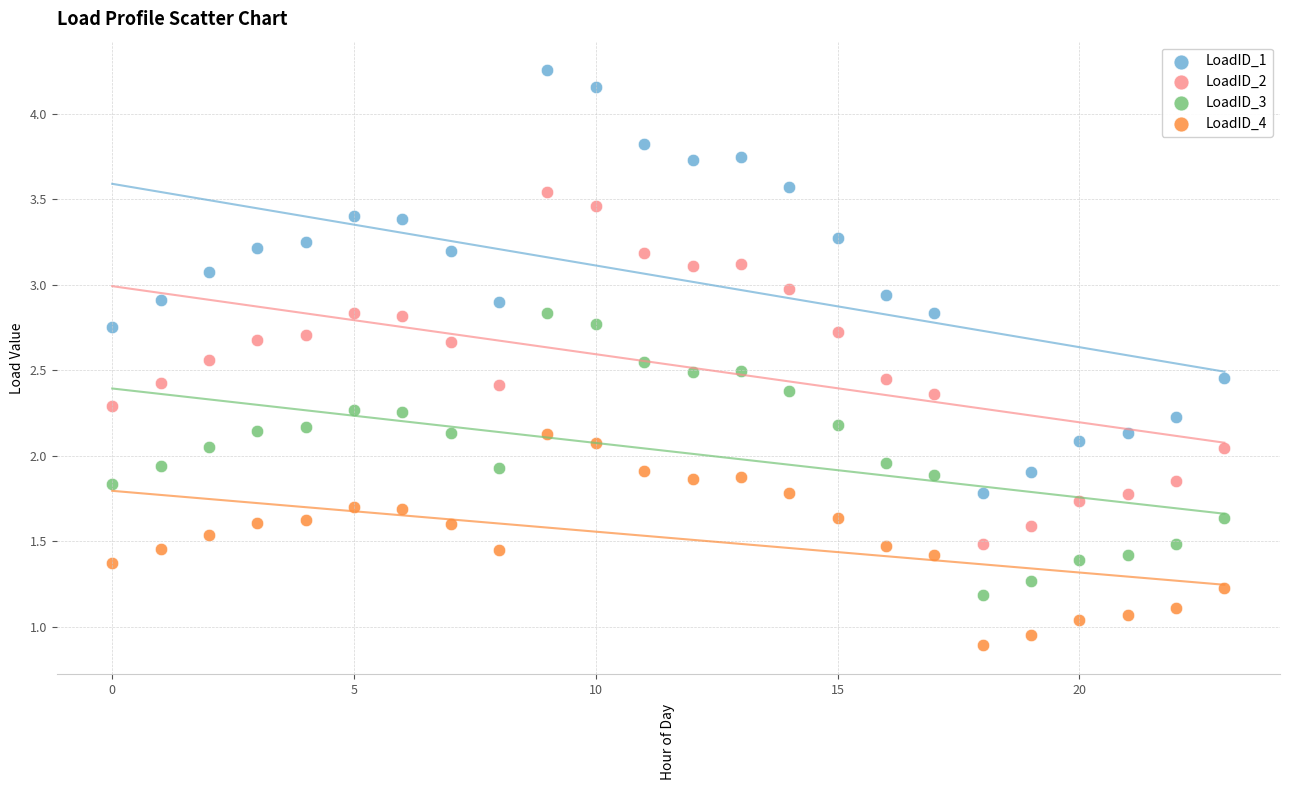

Which series contains the lowest Y value?

LoadID_4